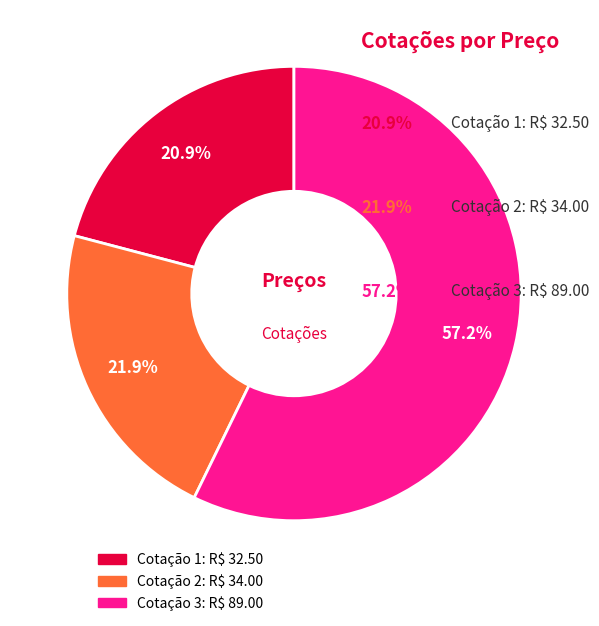

How many slices are in this pie chart?

3